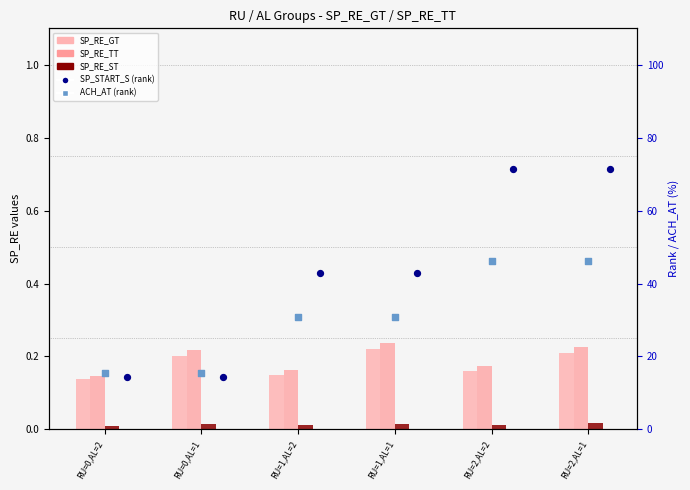

Which series reaches the maximum Y coordinate?

SP_START_S (rank)